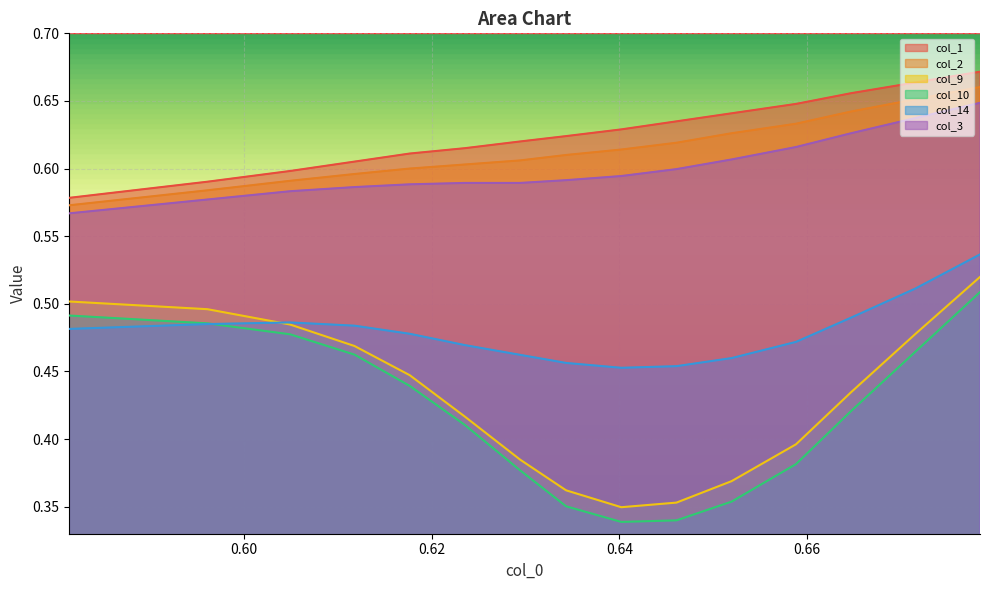

True or false: col_3 and col_14 intersect in this chart.

False